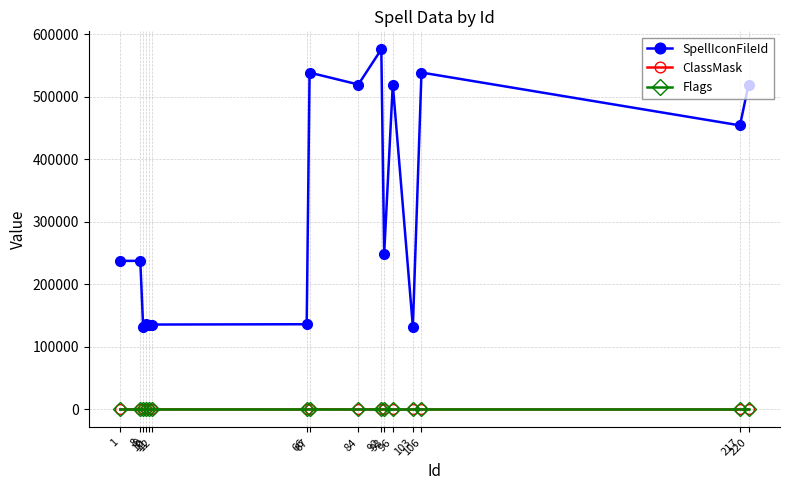

True or false: ClassMask and SpellIconFileId intersect in this chart.

False